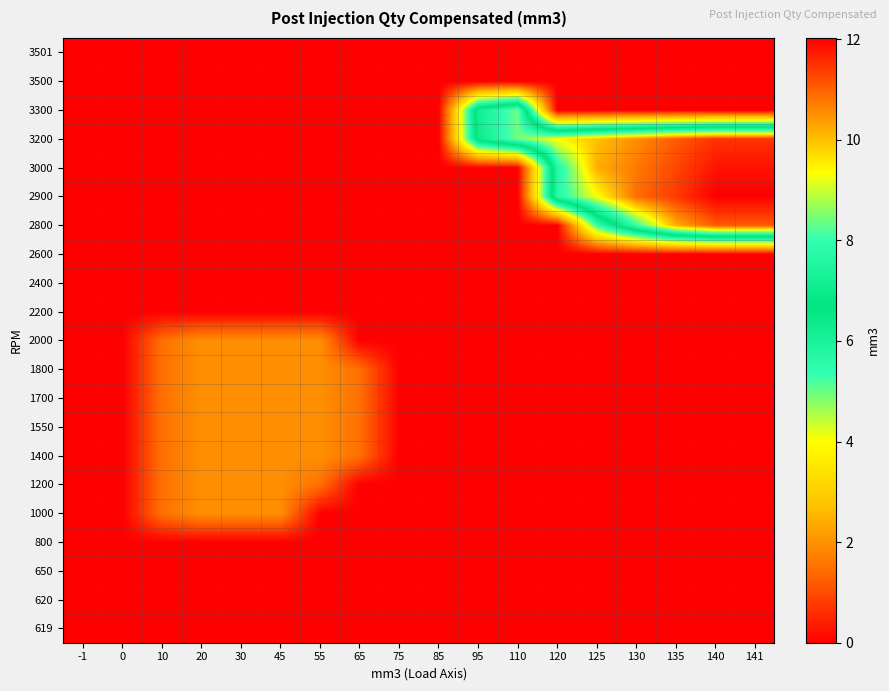

Which label corresponds to the largest value in the chart?

140